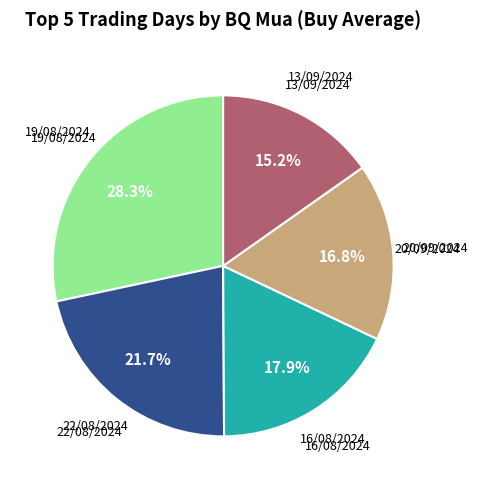

To the nearest percent, what percentage of the pie is 20/09/2024?

17%